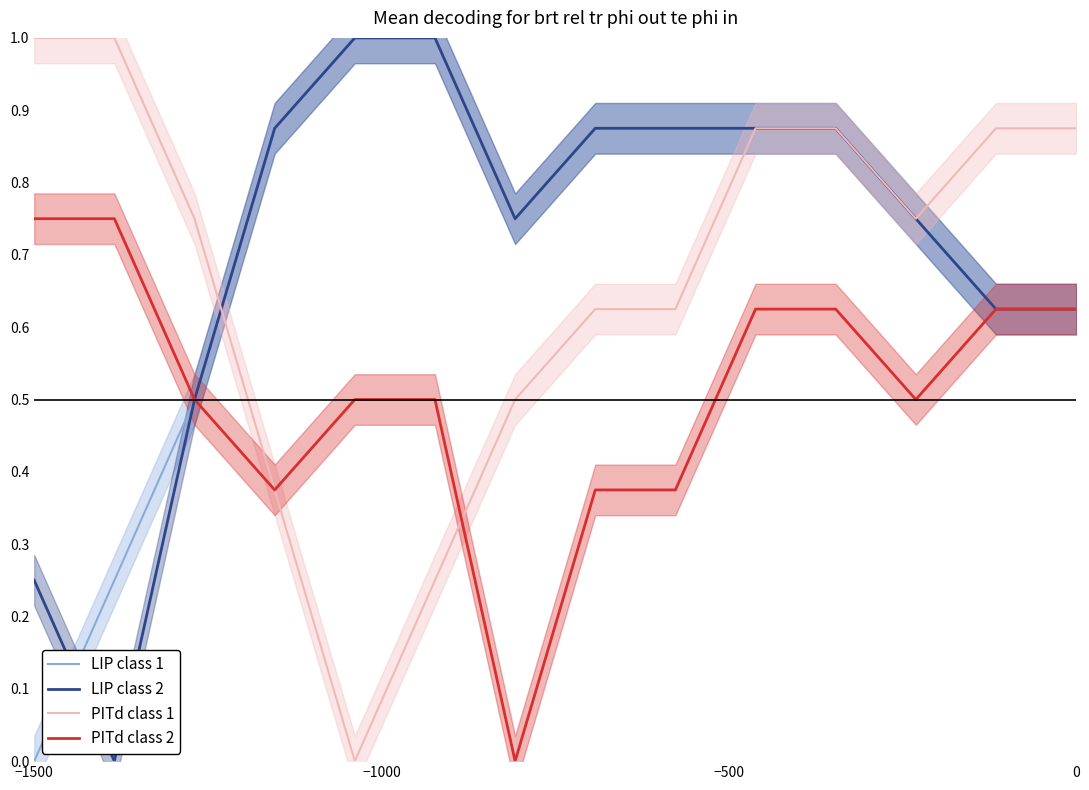

Reading left to right, what are all the values shown in this chart?

LIP class 1: 0.0	0.2	0.5	0.9	1.0	1.0	0.8	0.9	0.9	0.9	0.9	0.8	0.6	0.6
LIP class 2: 0.2	0.0	0.5	0.9	1.0	1.0	0.8	0.9	0.9	0.9	0.9	0.8	0.6	0.6
PITd class 1: 1.0	1.0	0.8	0.4	0.0	0.2	0.5	0.6	0.6	0.9	0.9	0.8	0.9	0.9
PITd class 2: 0.8	0.8	0.5	0.4	0.5	0.5	0.0	0.4	0.4	0.6	0.6	0.5	0.6	0.6